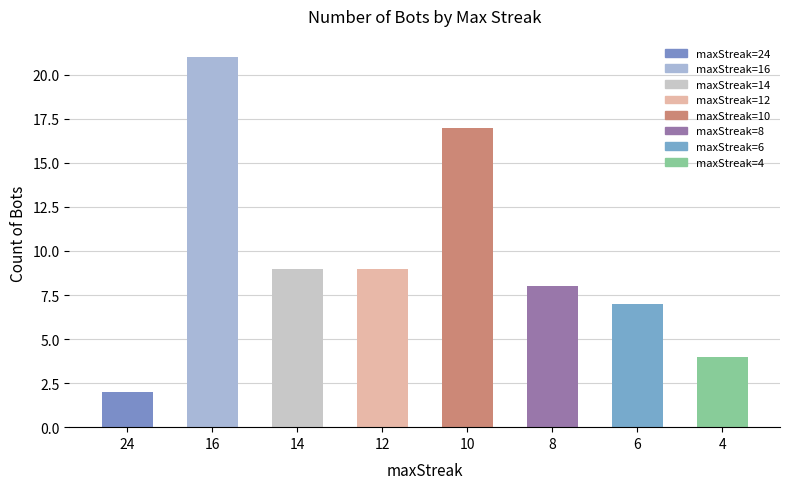

What value does the data have at 8, to the nearest 5?

10